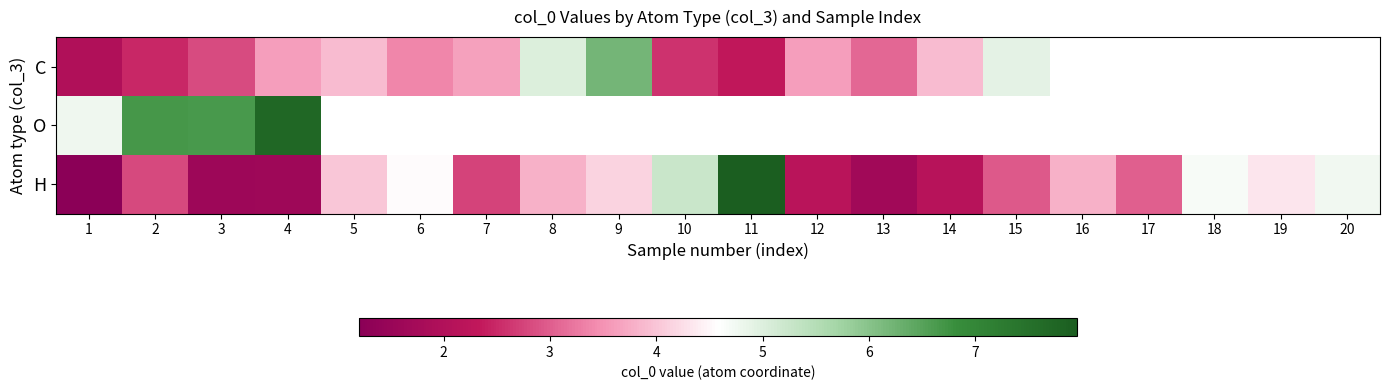

What is the minimum value shown in the chart?

1.2